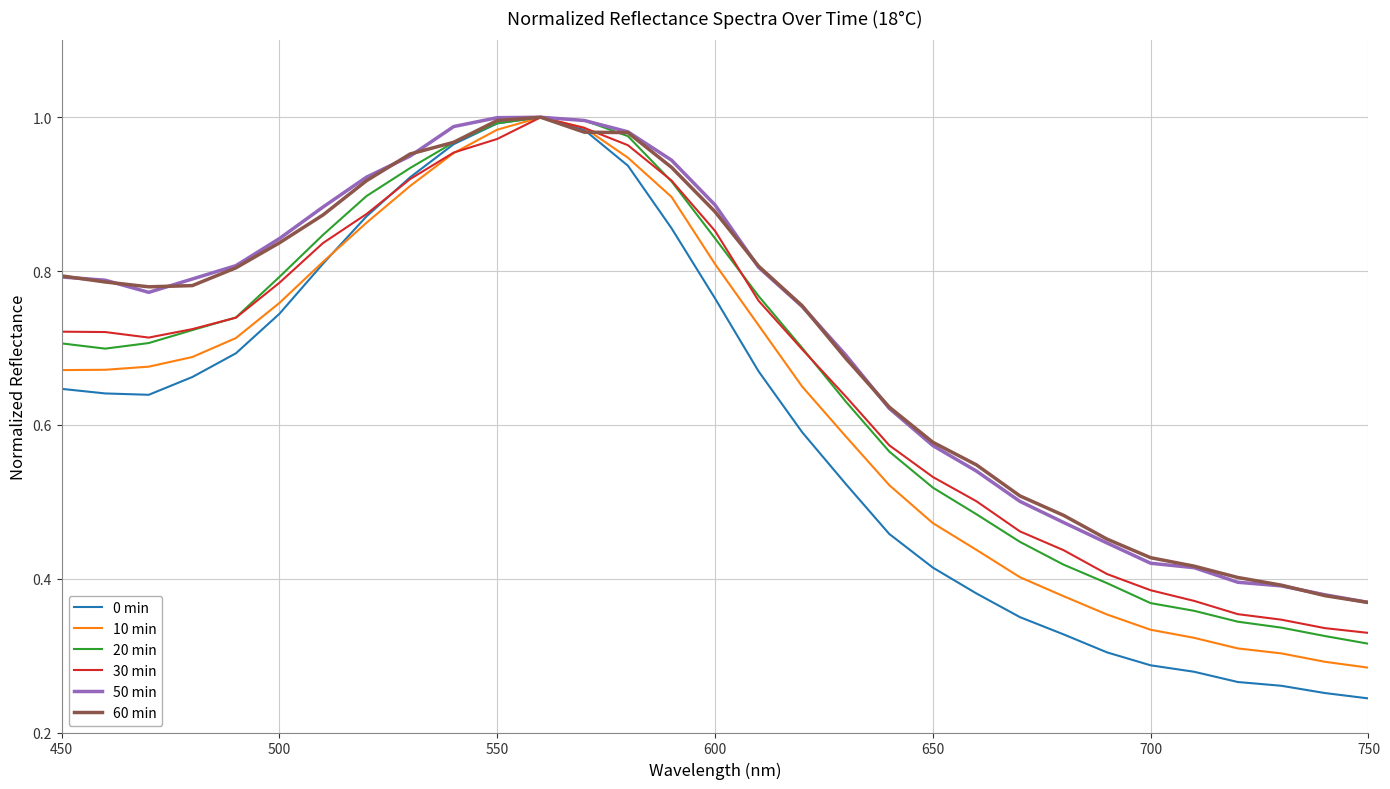

Which series has the largest range (max minus min)?

0 min